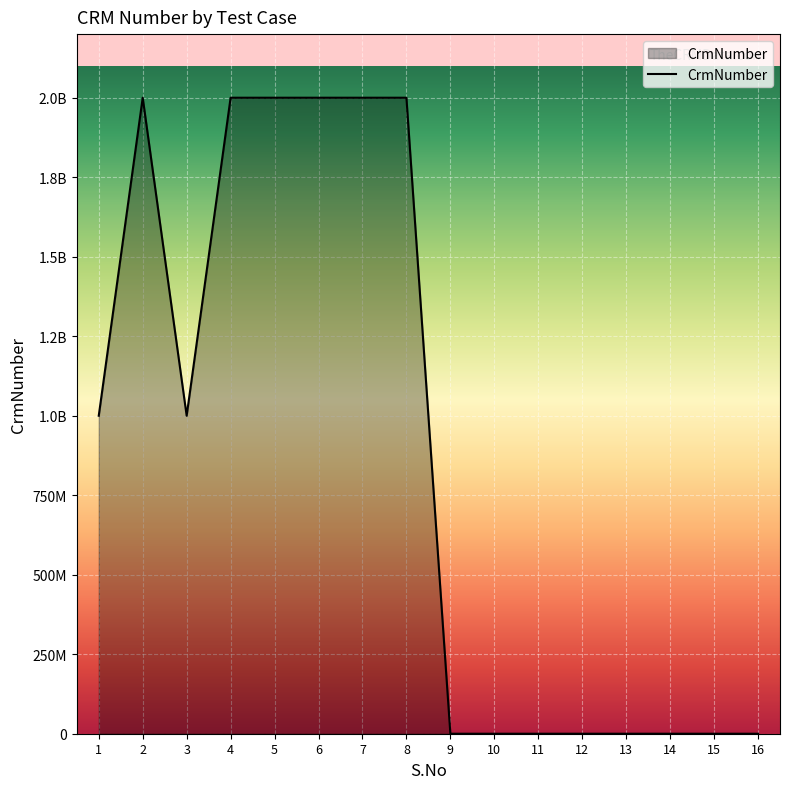

Is this an area chart (filled region under the line)?

Yes